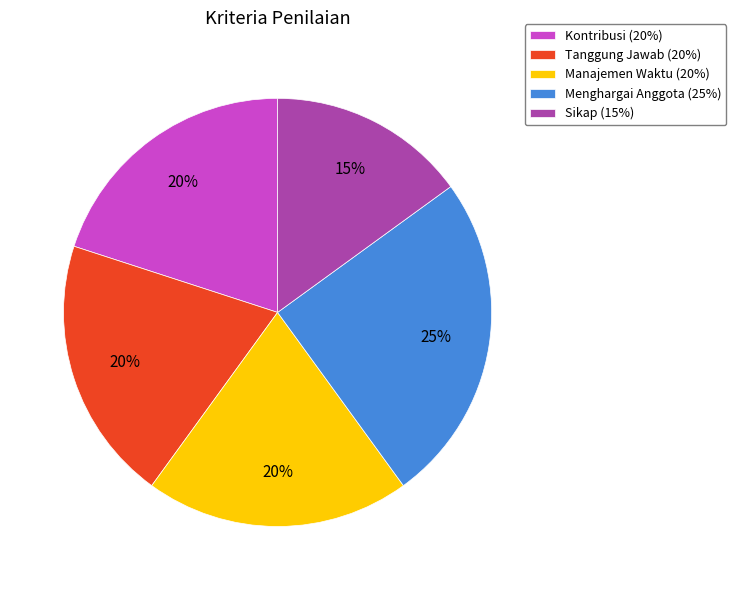

How many slices are in this pie chart?

5